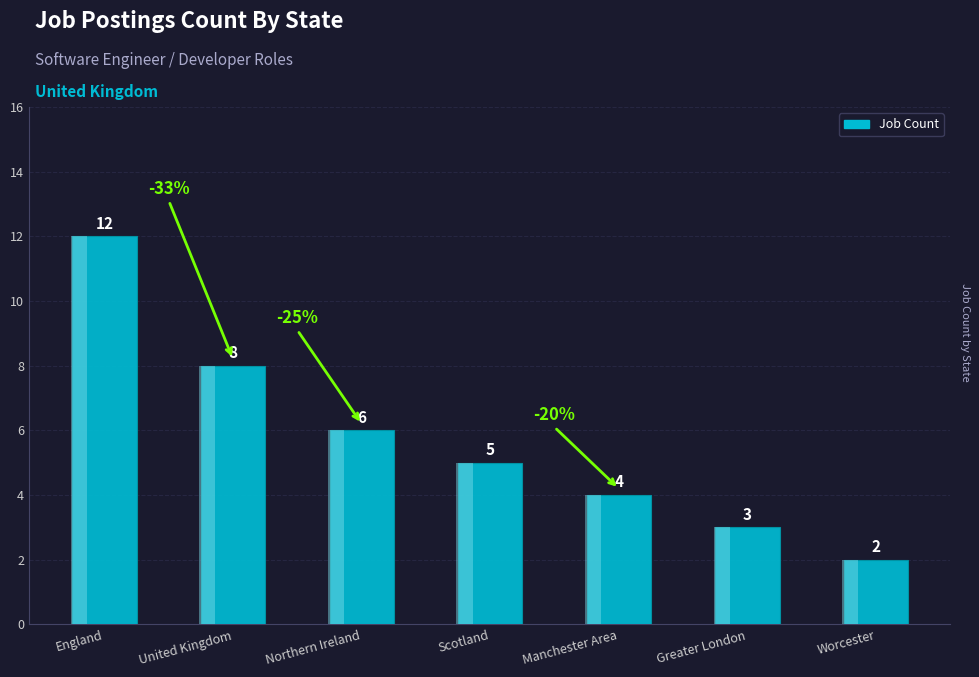

What is the ratio of the value at Worcester to the value at Manchester Area?

0.5